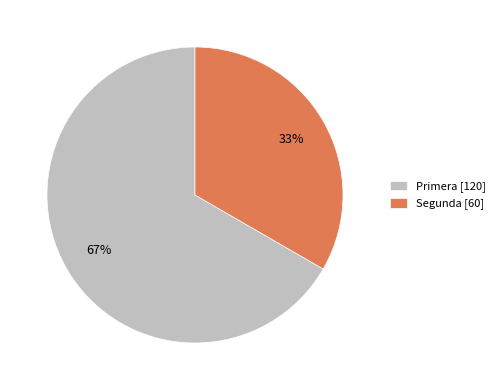

How many slices are in this pie chart?

2